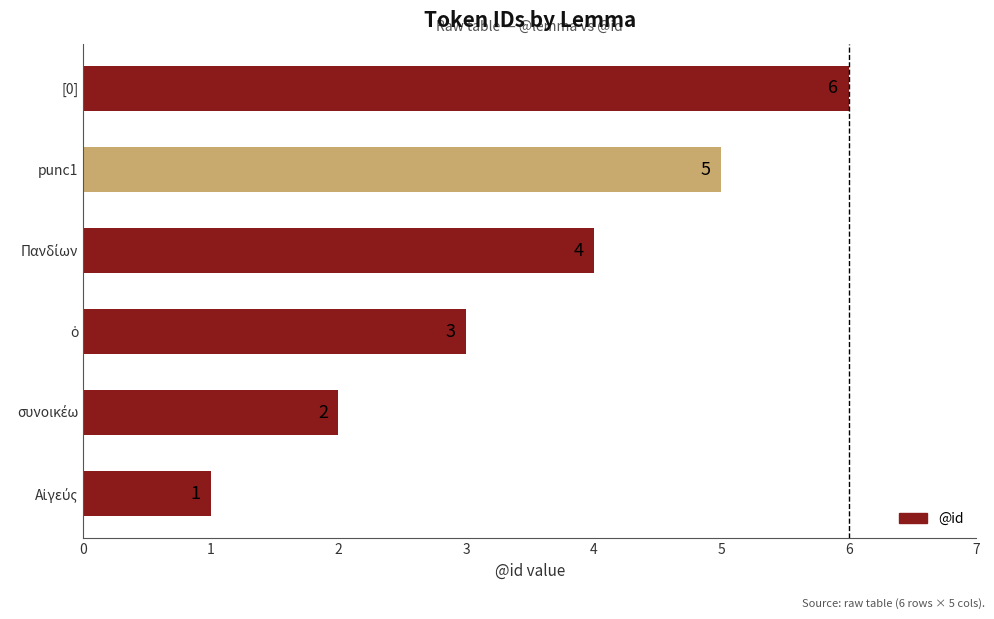

The chart shows a value of 6 at [0]. True or false?

True